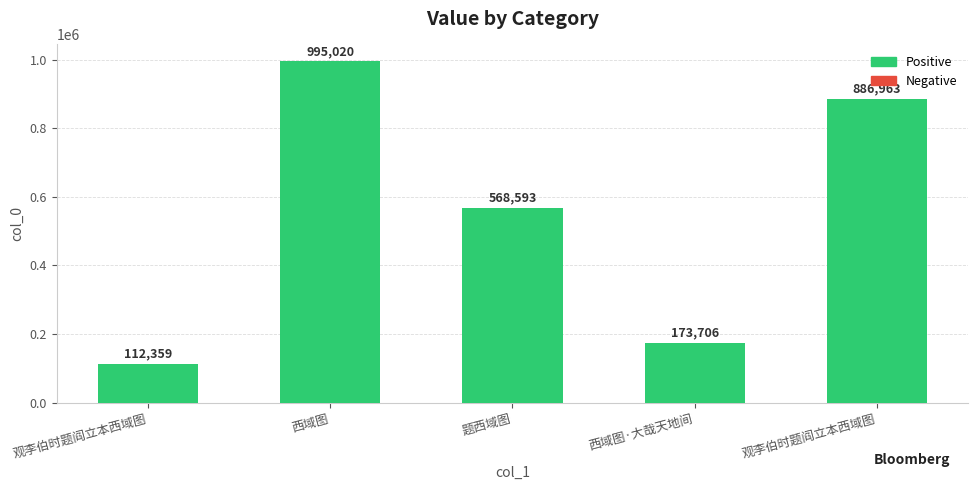

Are the bars horizontal?

No